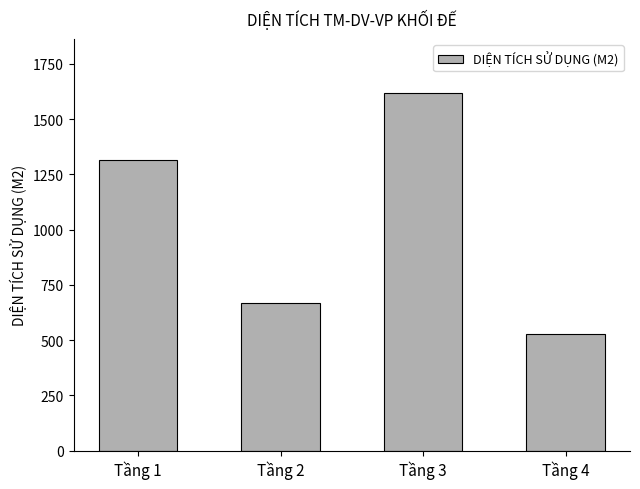

Approximately how many times larger is the value at Tầng 1 compared to Tầng 3?

0.8